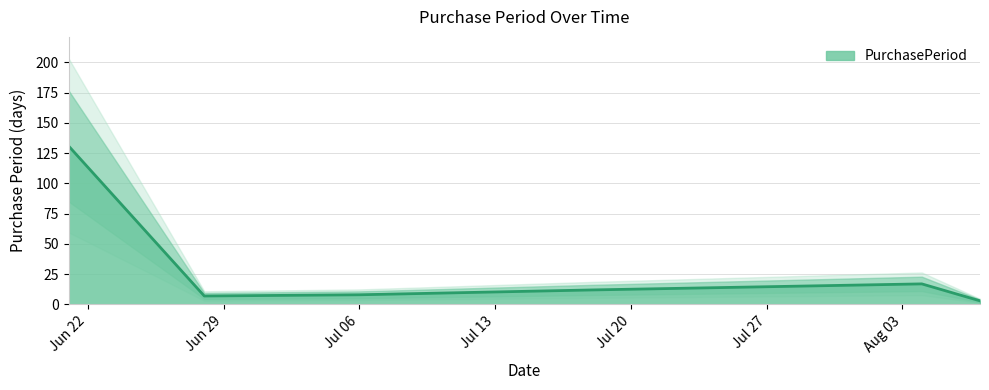

Reading left to right, what are all the values shown in this chart?

131	7	8	12	17	3